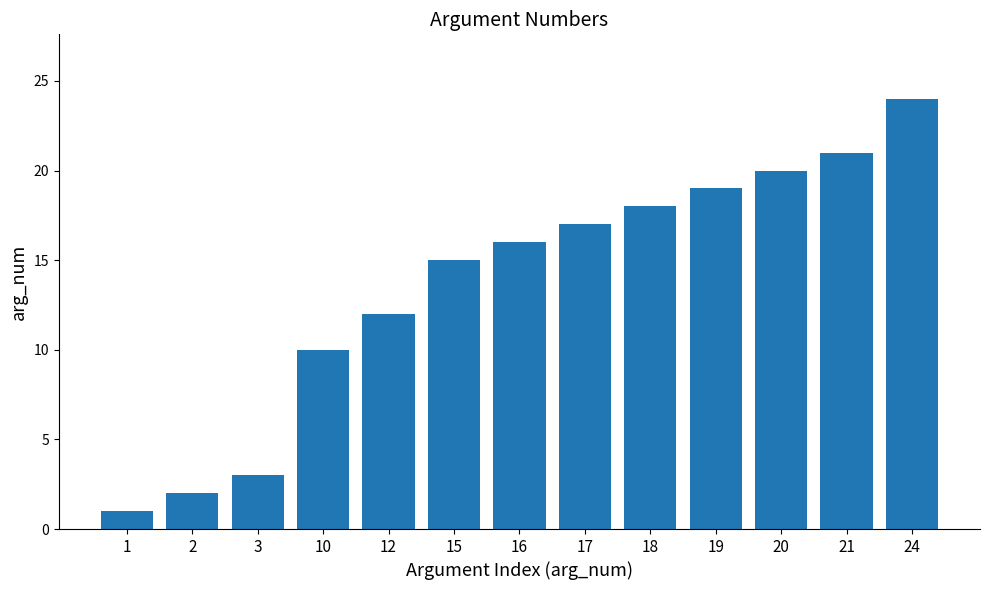

Is it true that the value at 2 is 2?

True